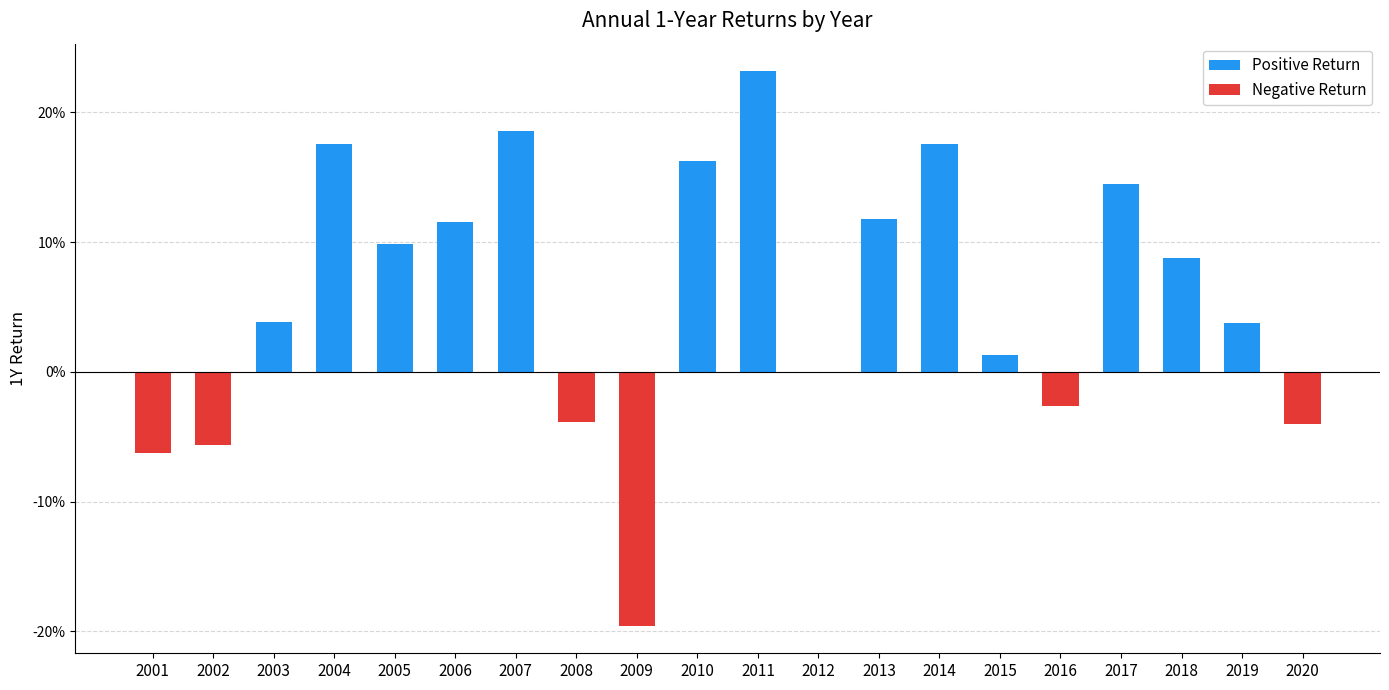

The value at 2012 is -0.0. True or false?

False